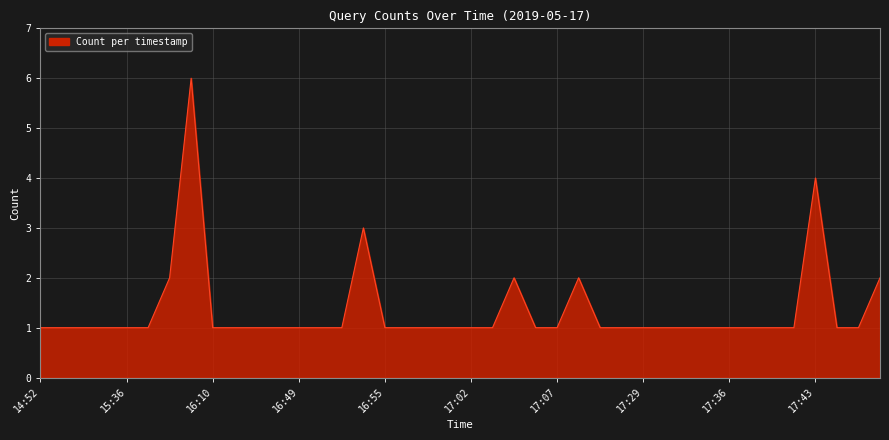

What is the maximum value shown in the chart?

6